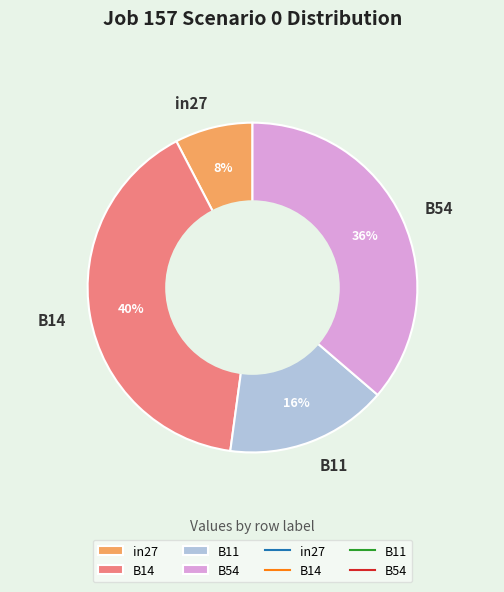

Is B14 the majority of the pie?

No